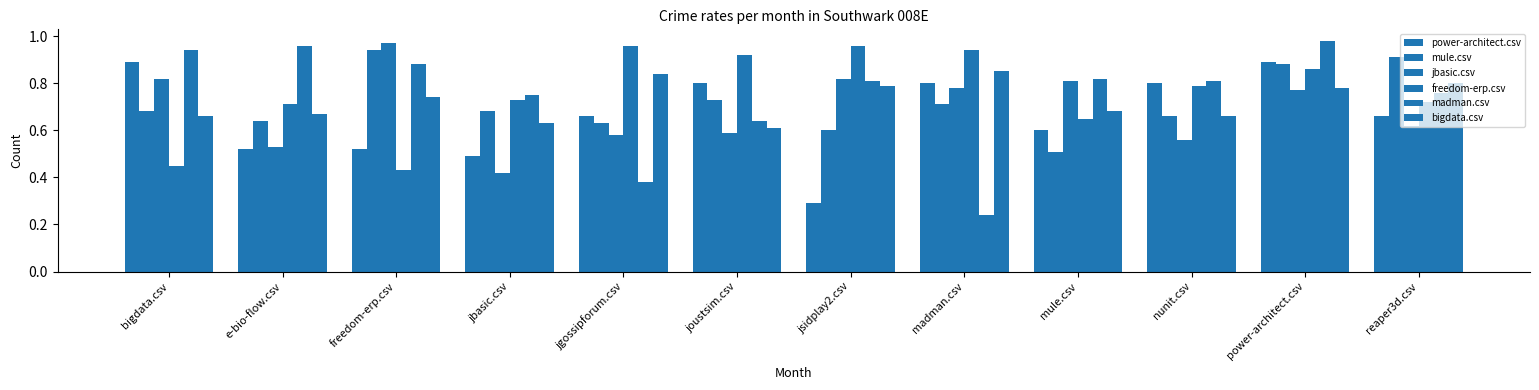

Which series has the largest range (max minus min)?

madman.csv